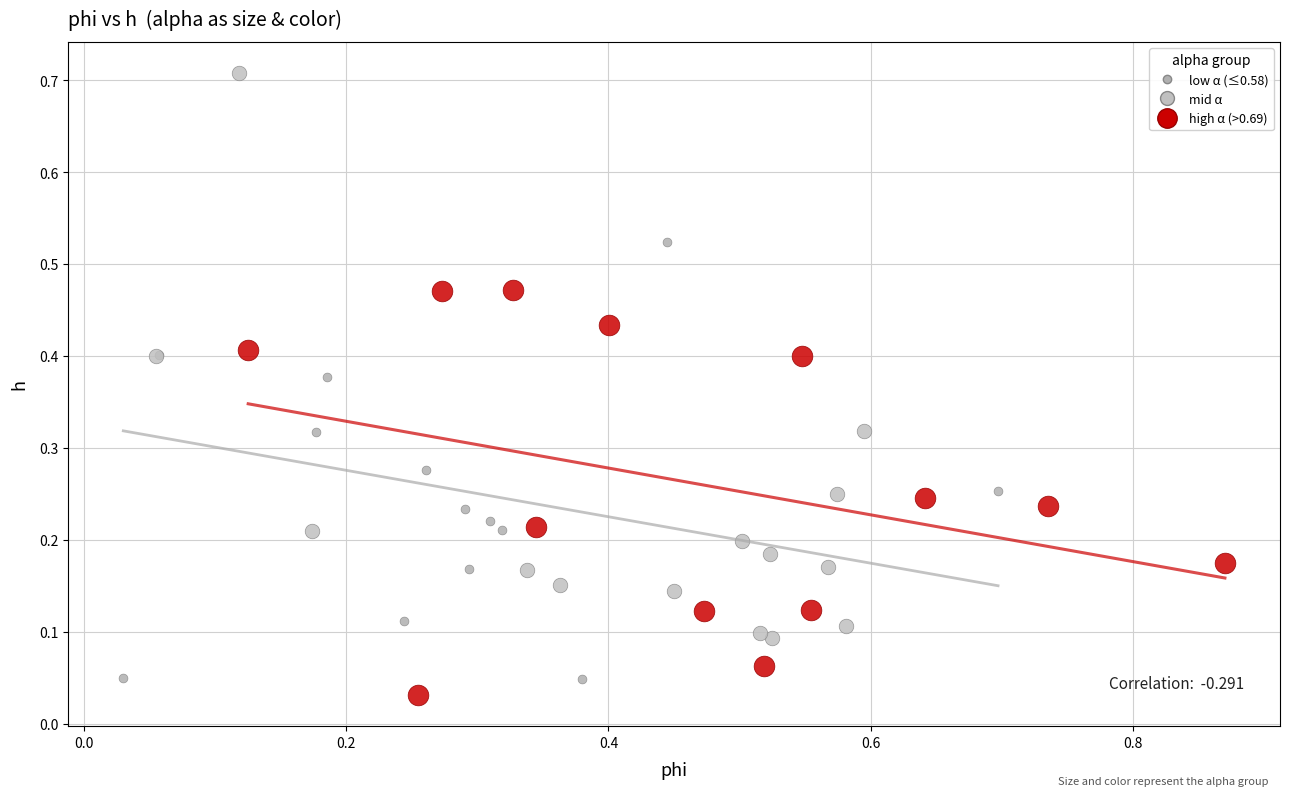

Which series has the widest spread of Y values?

mid α